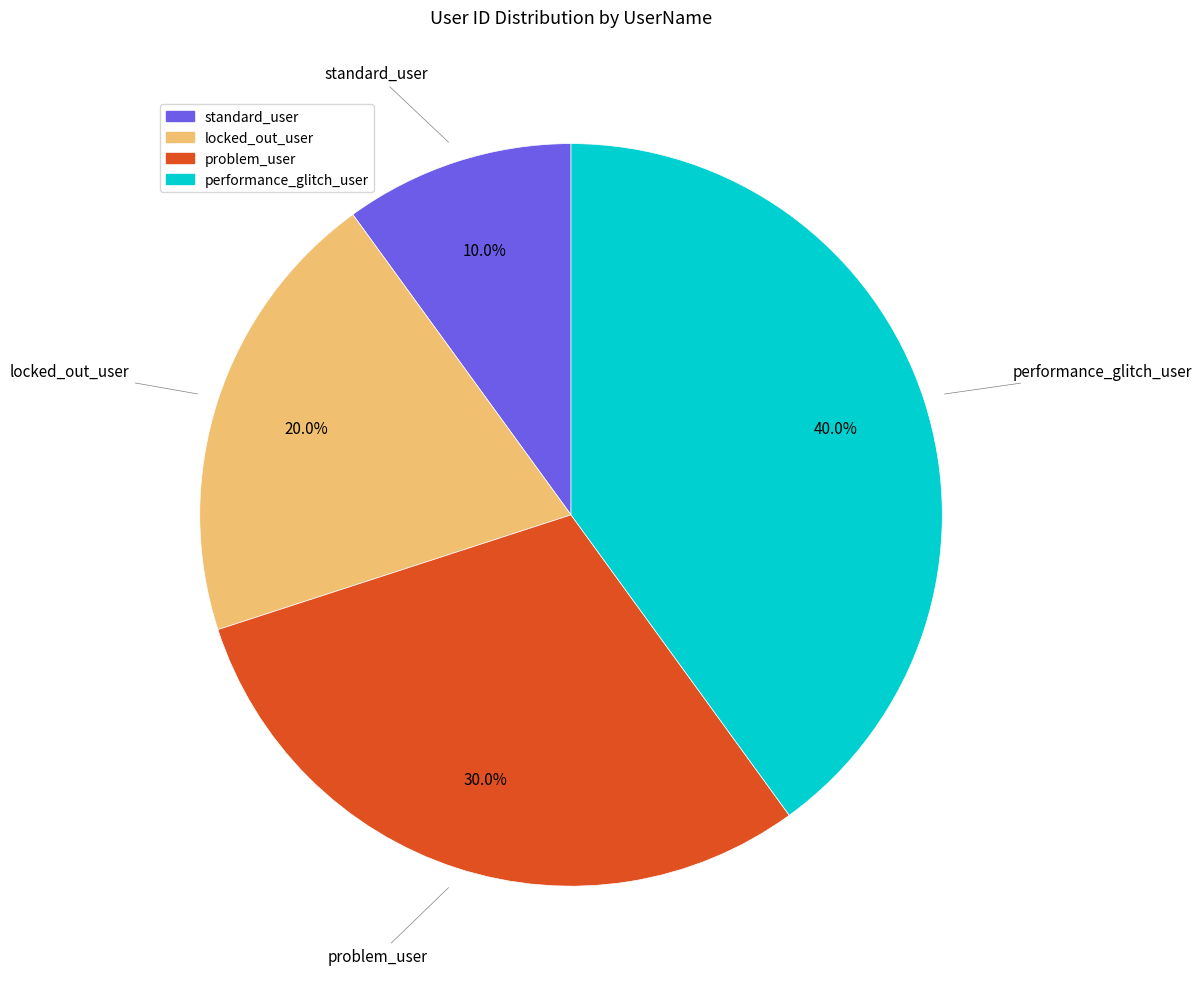

Is there a majority slice in this chart?

No